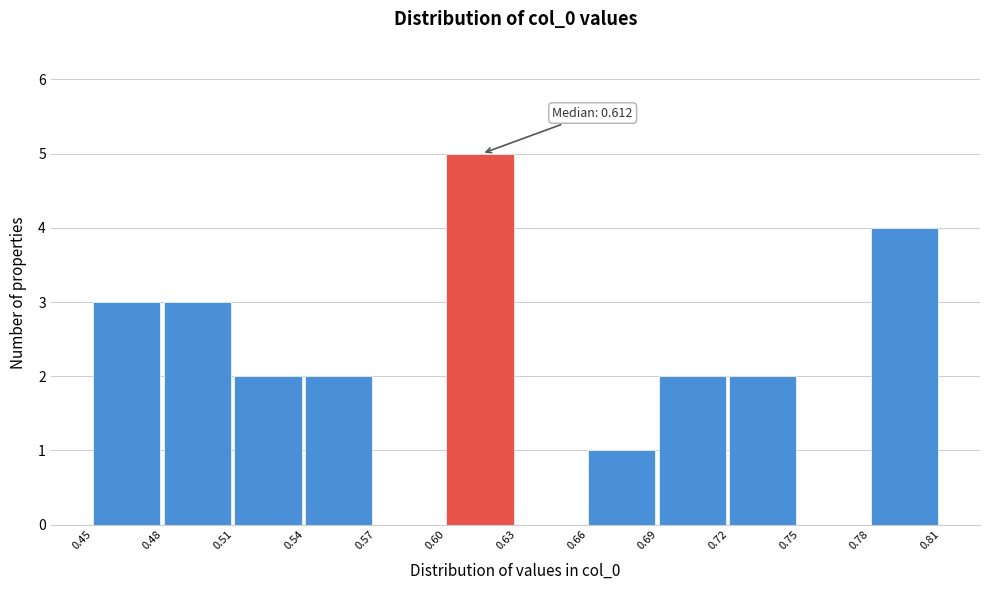

Over which range of the x-axis is the bar tallest?

0.60 to 0.63